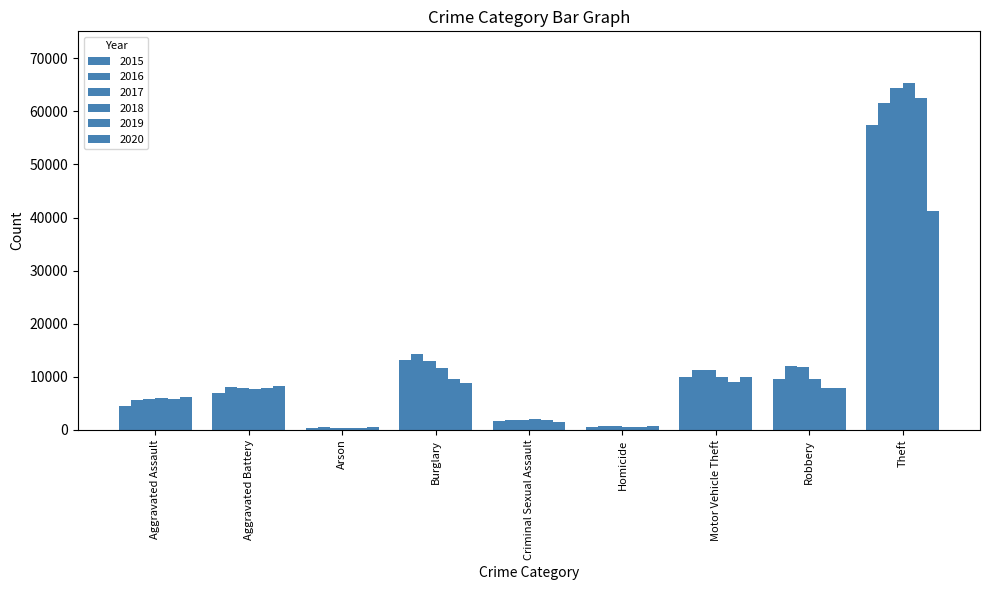

How many bars are there in total?

54